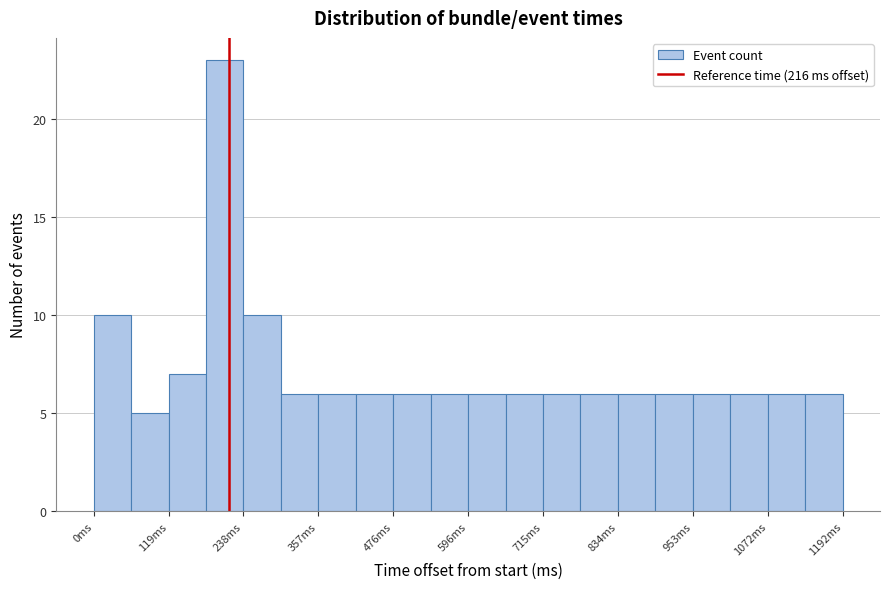

Read against the x-axis, roughly where is the centre of the tallest bar?

200